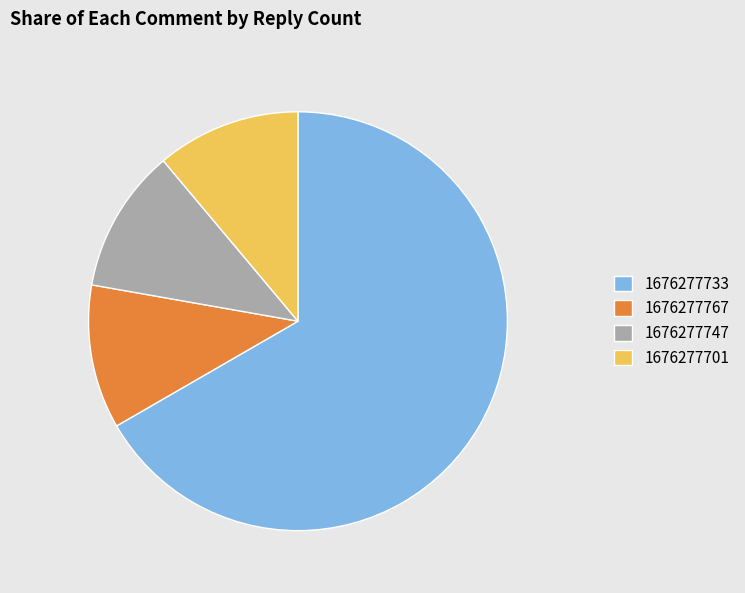

How many segments does this pie chart have?

4